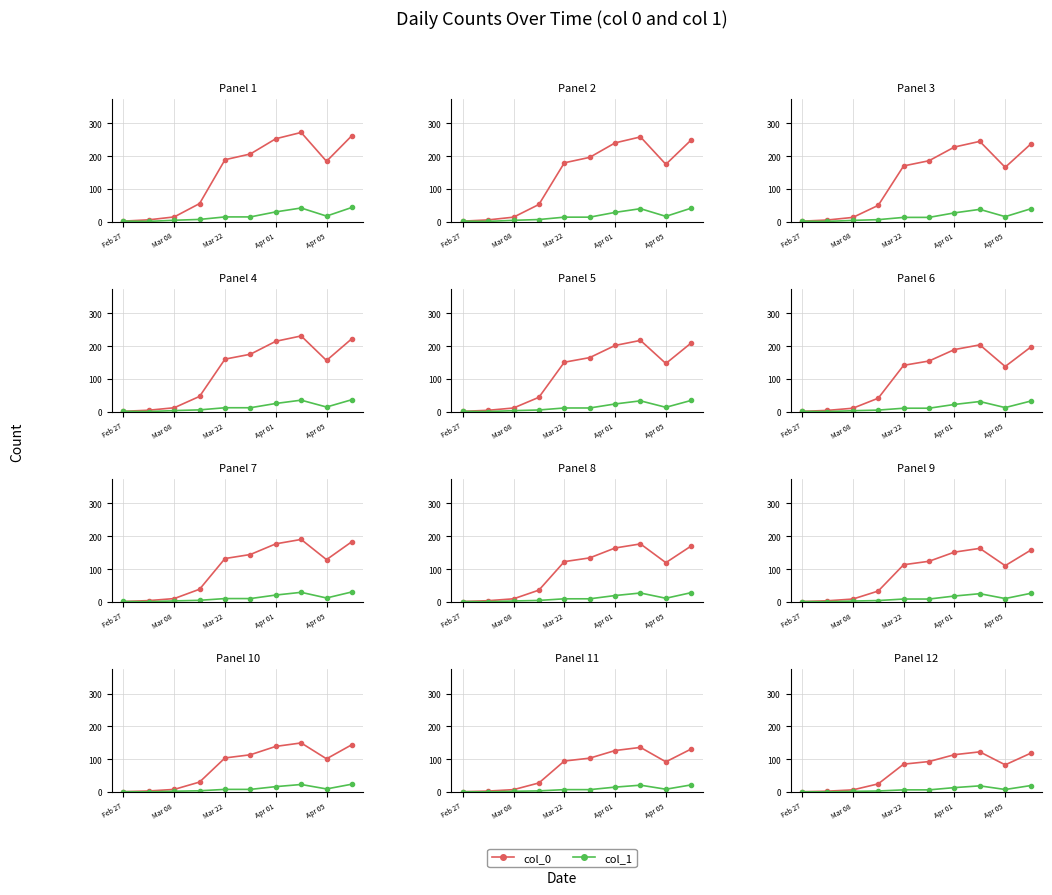

How many data points does each series have?

10